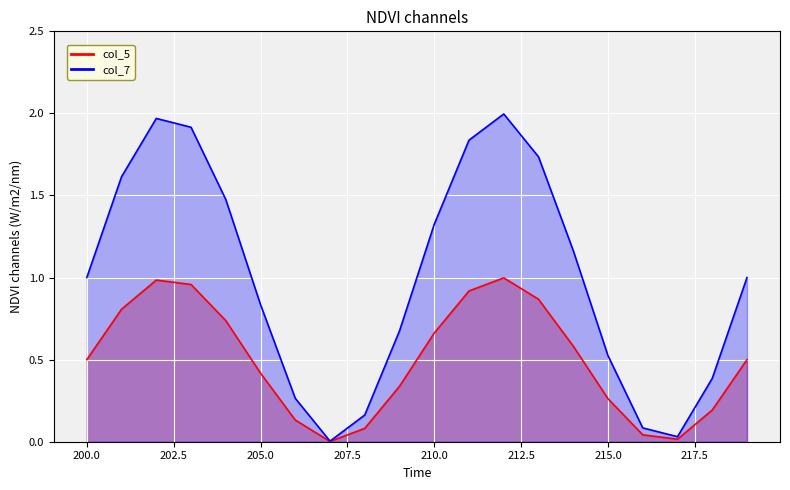

Count the number of data series in this chart.

2